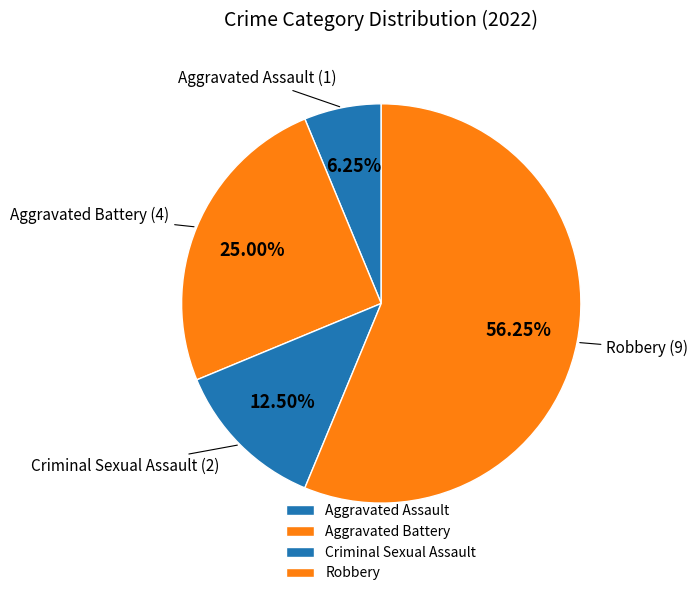

What is the smallest slice in the pie chart?

Aggravated Assault